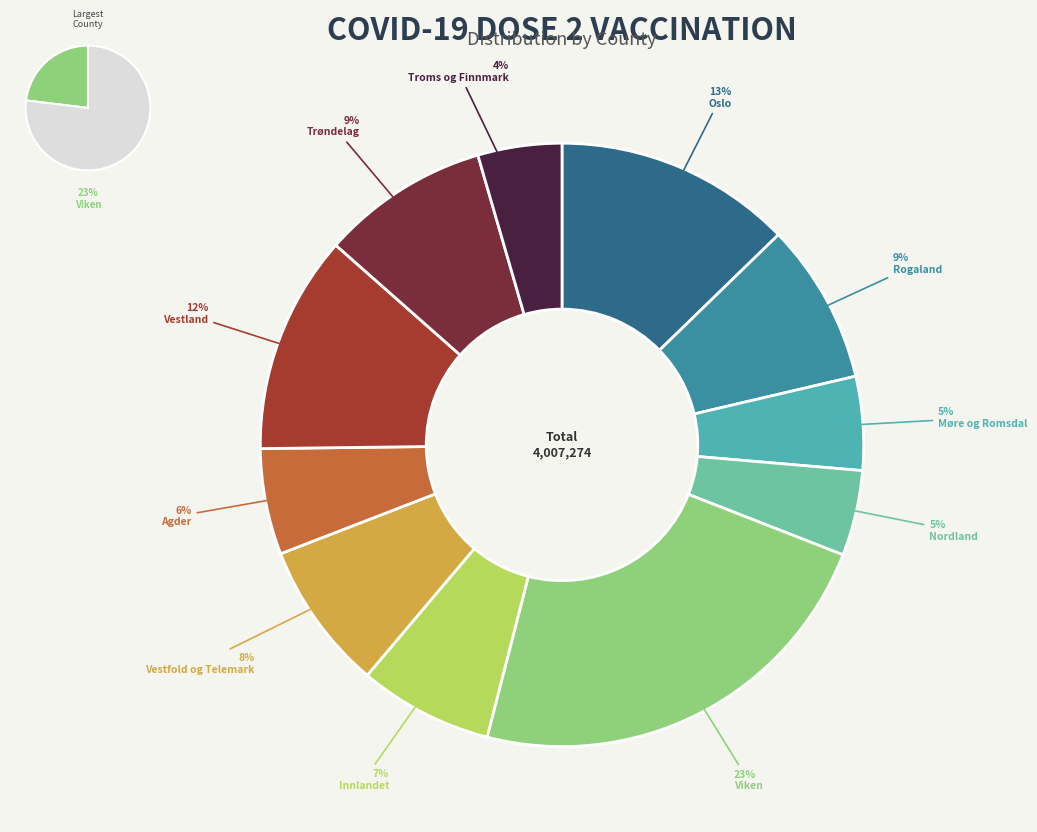

How many segments does this pie chart have?

11